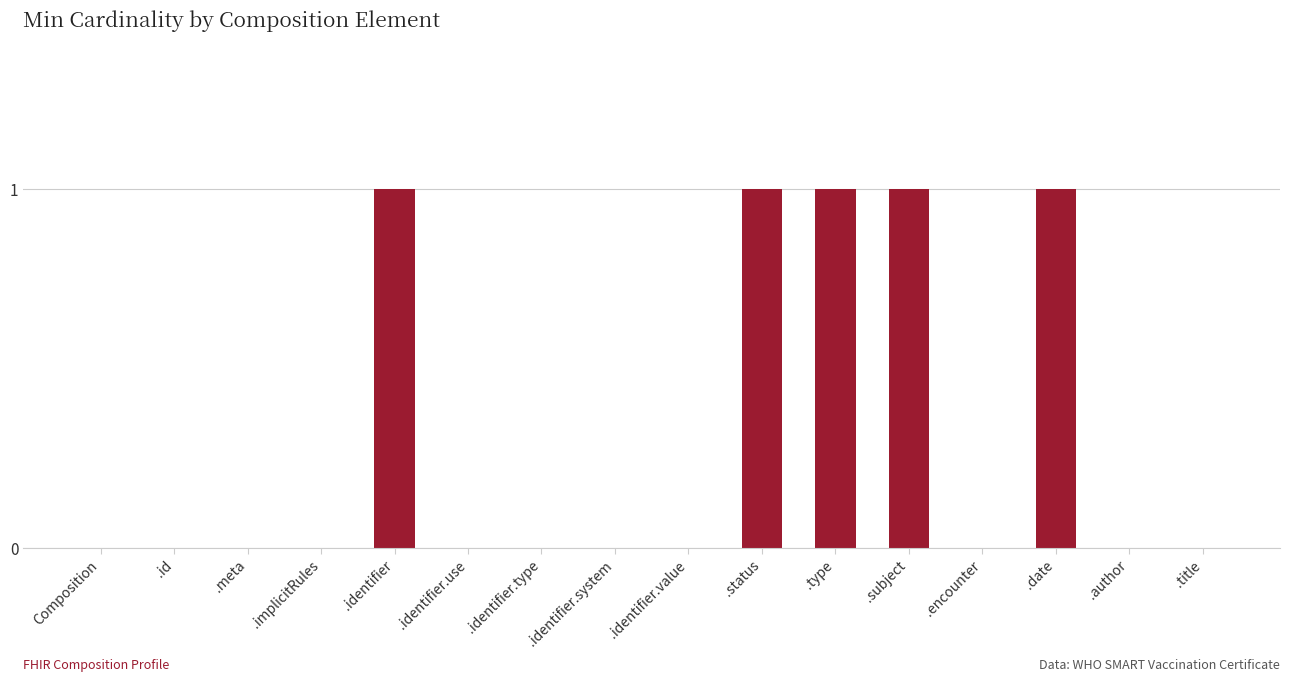

Count the number of data series in this chart.

1